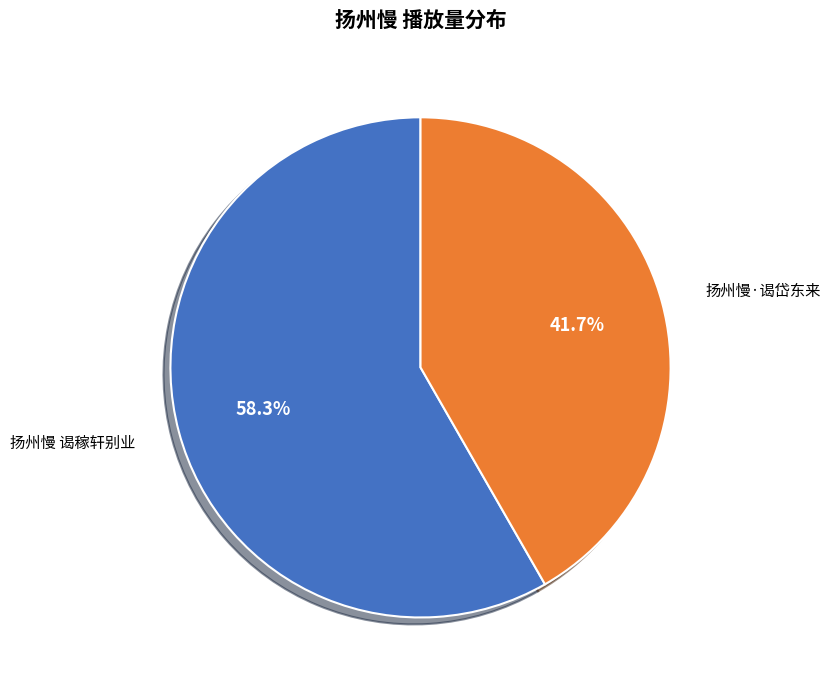

True or false: 扬州慢·谒岱东来 accounts for 34% of the total.

False